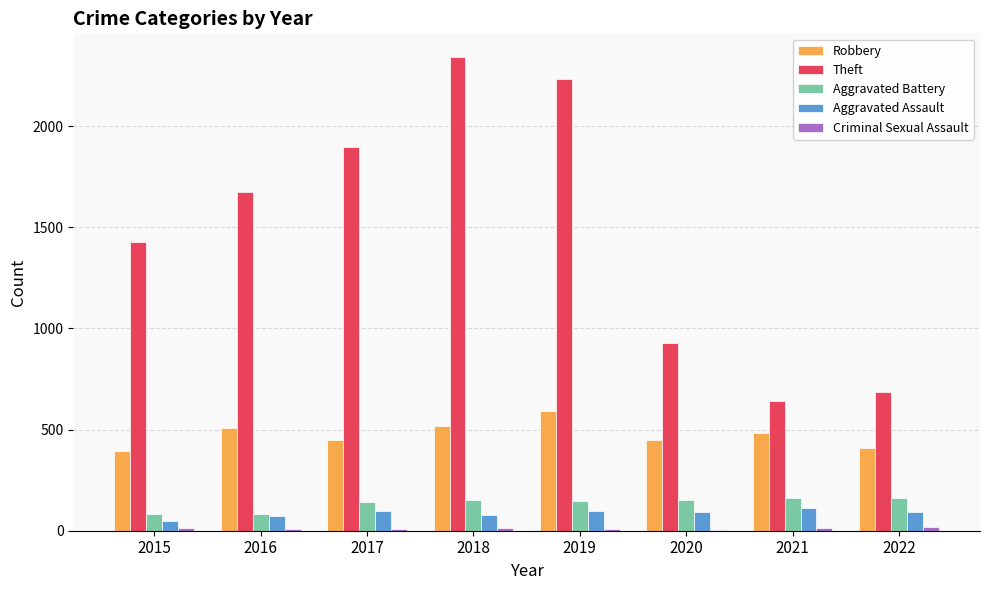

Which label corresponds to the largest value in the chart?

2018